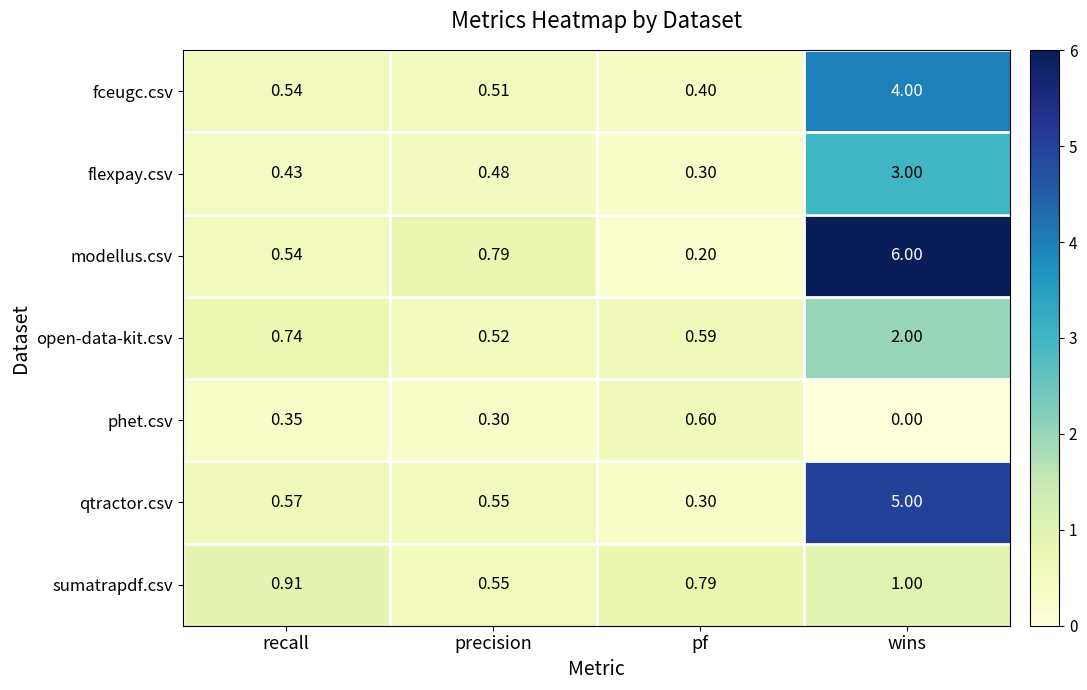

Which series changed the most between recall and pf?

modellus.csv